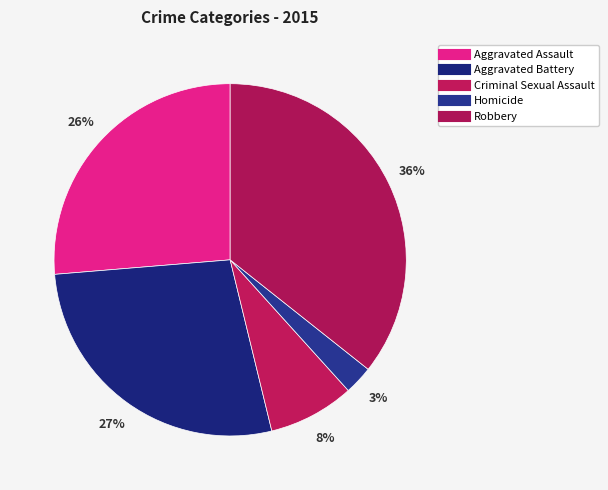

Count the number of slices in the pie.

5